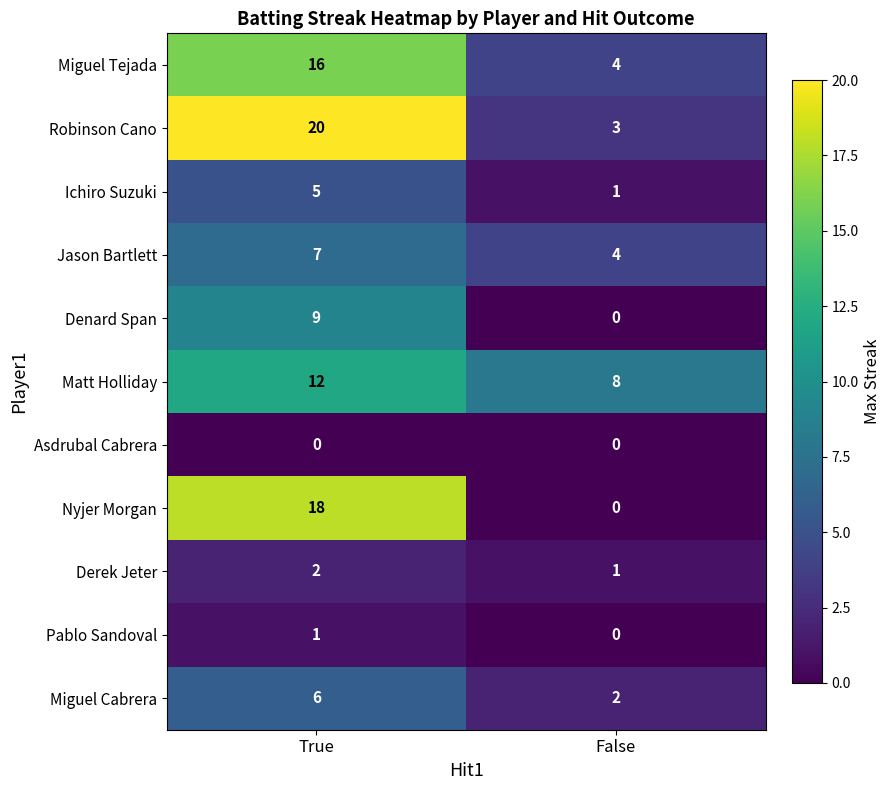

What is the difference between the maximum and minimum values in the Robinson Cano series?

17